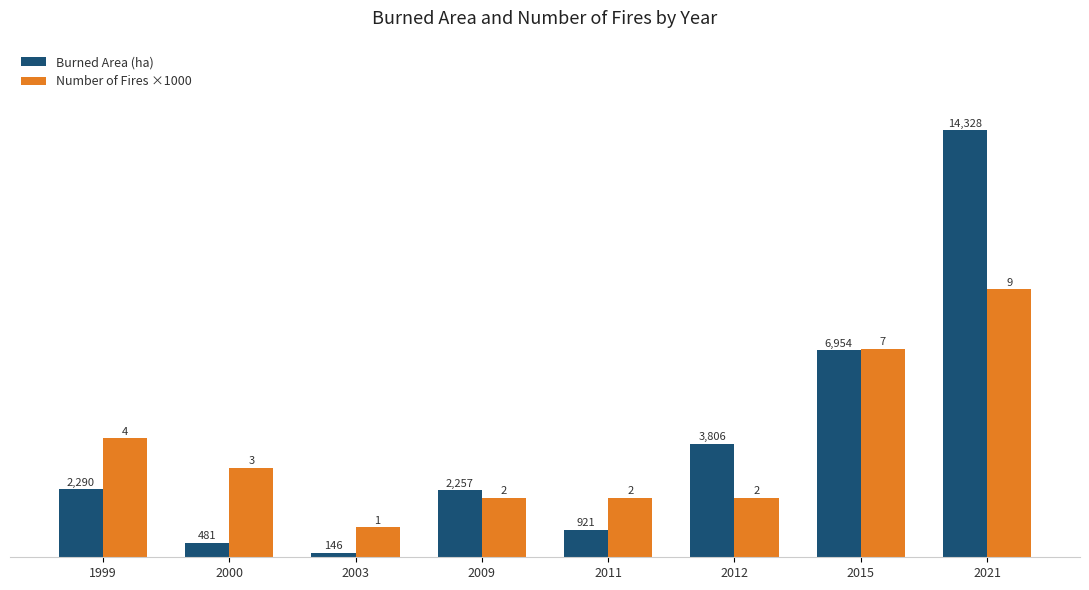

At 2009, list the series in order from smallest to largest.

Number of Fires ×1000, Burned Area (ha)